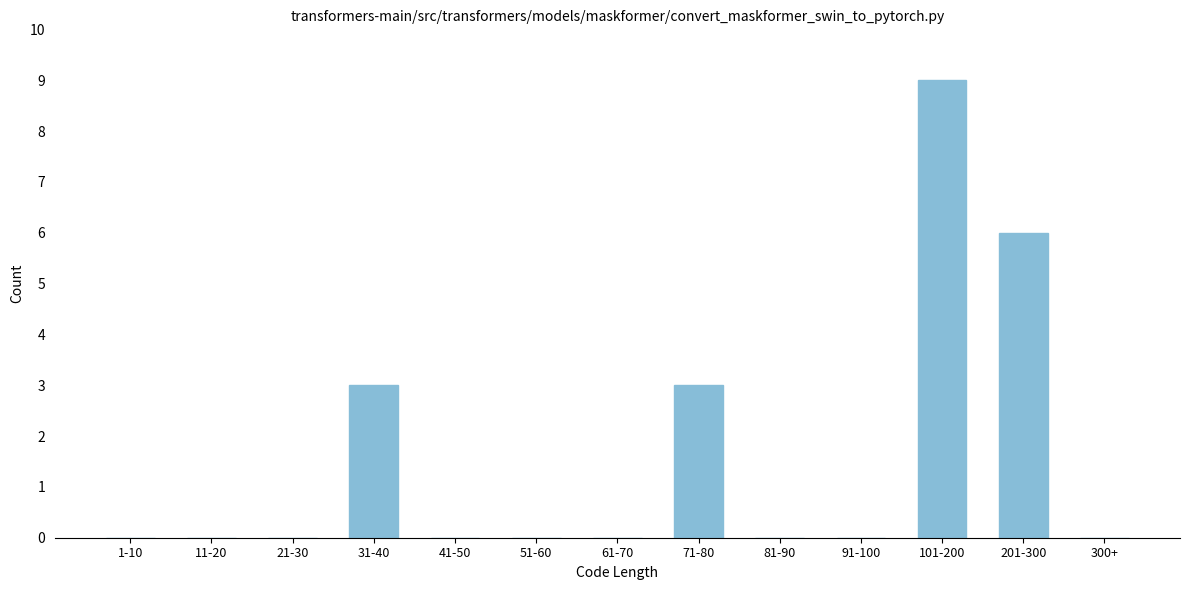

Reading right to left, list all the values displayed in this chart.

300+=0	201-300=6	101-200=9	91-100=0	81-90=0	71-80=3	61-70=0	51-60=0	41-50=0	31-40=3	21-30=0	11-20=0	1-10=0